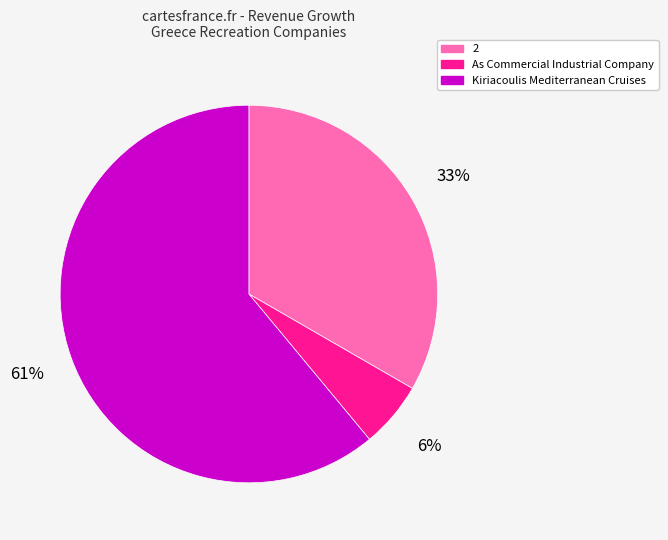

Rank the categories by value from highest to lowest.

Kiriacoulis Mediterranean Cruises, 2, As Commercial Industrial Company